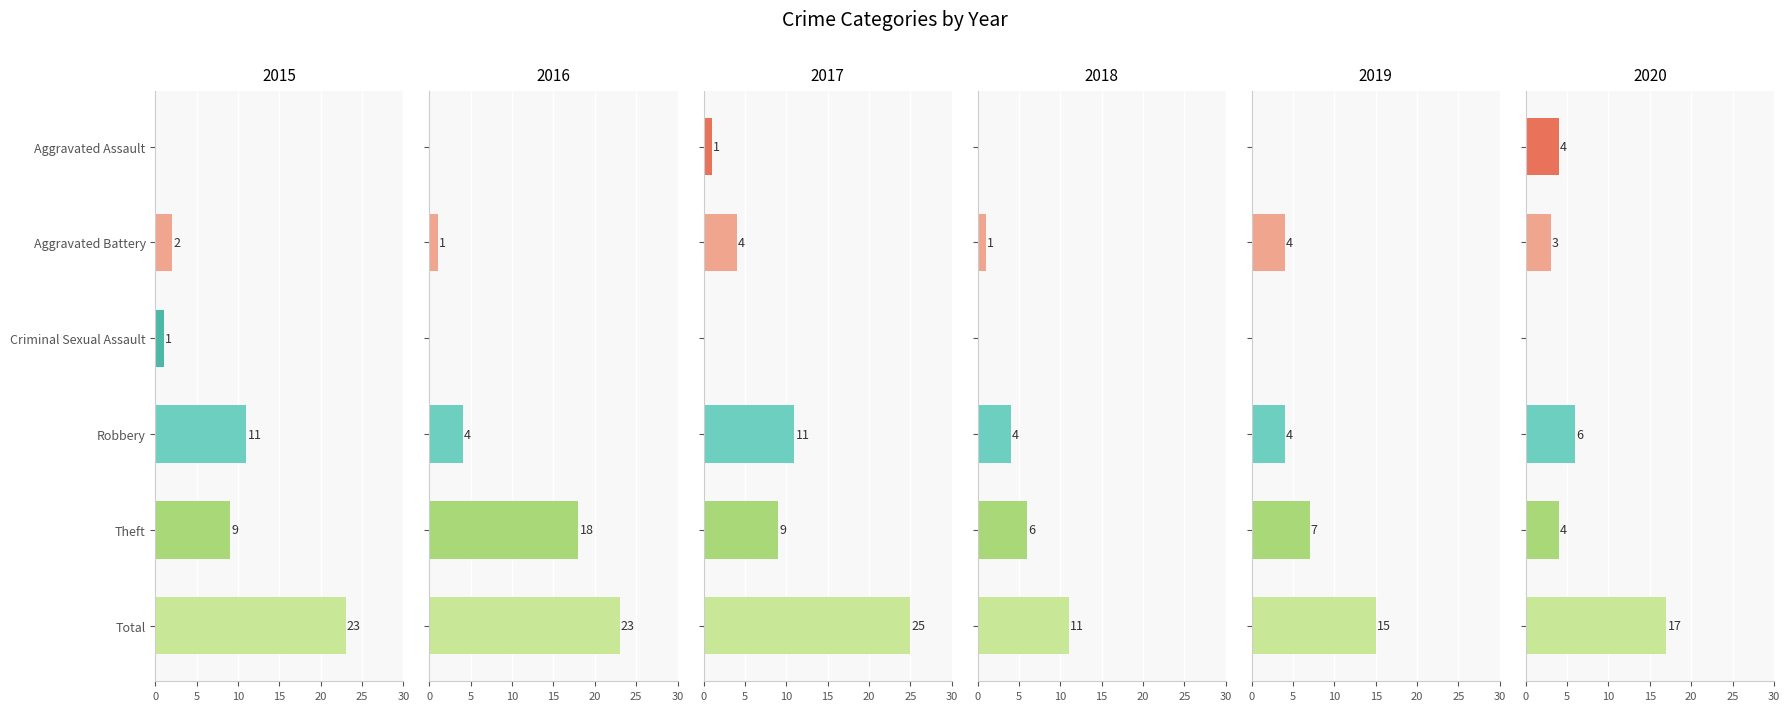

Rank the series at Robbery from lowest to highest value.

2016, 2018, 2019, 2020, 2015, 2017